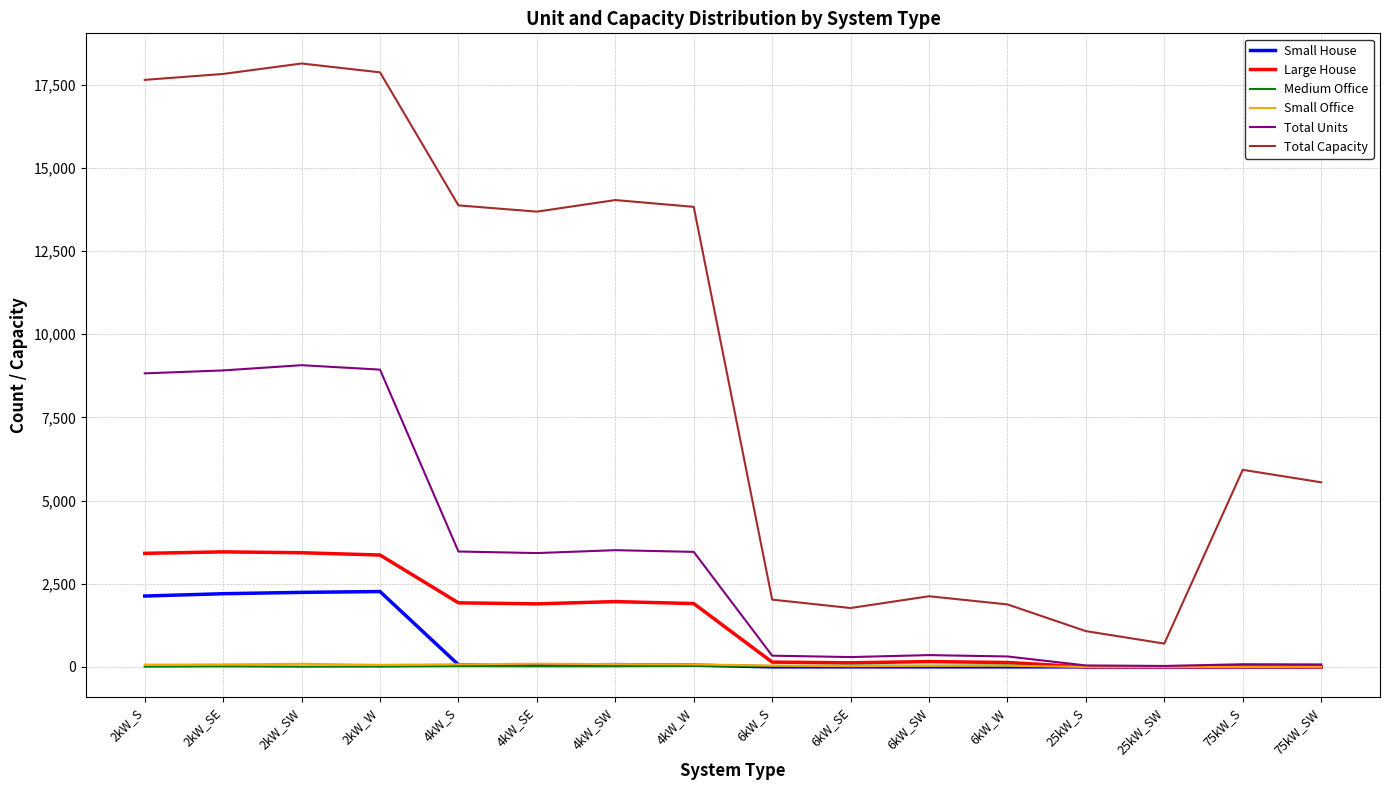

At how many categories does at least one series exceed 7165?

8